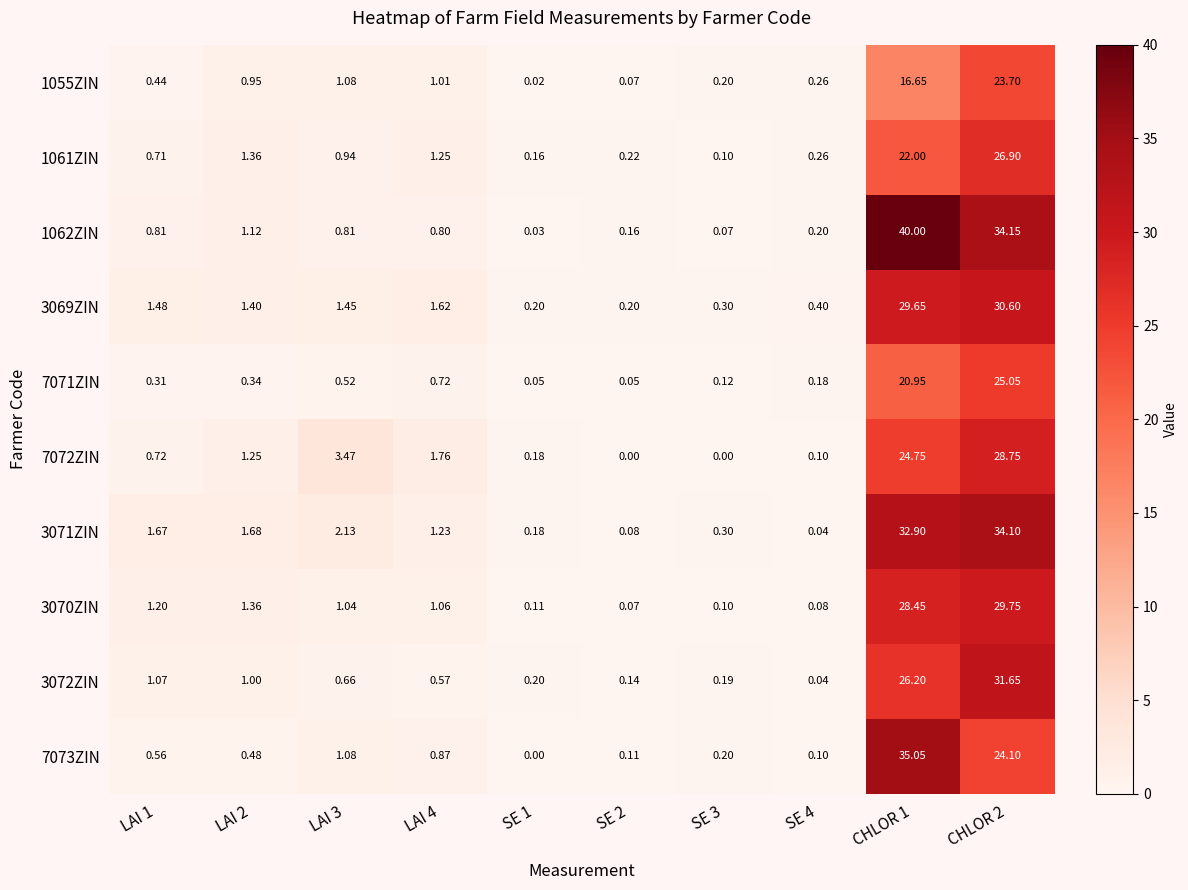

What is the greatest value displayed?

40.0